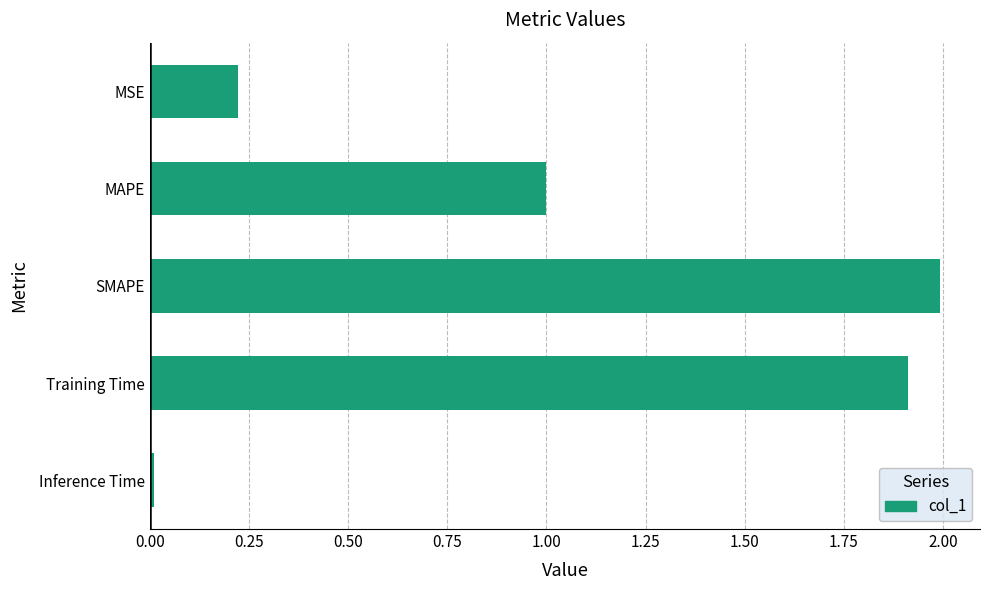

Approximately how many times larger is the value at MAPE compared to SMAPE?

0.5